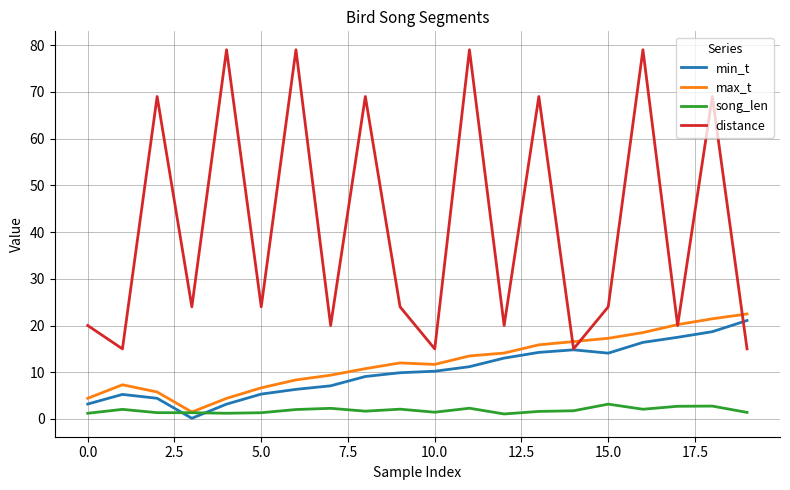

True or false: song_len and distance intersect in this chart.

False